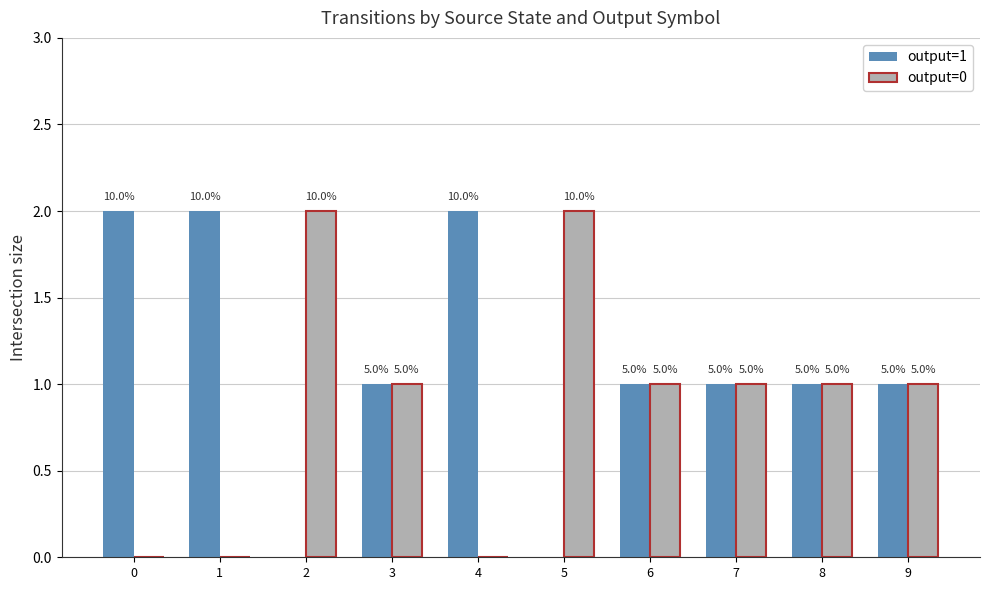

Rank the series at 3 from highest to lowest value.

output=1, output=0